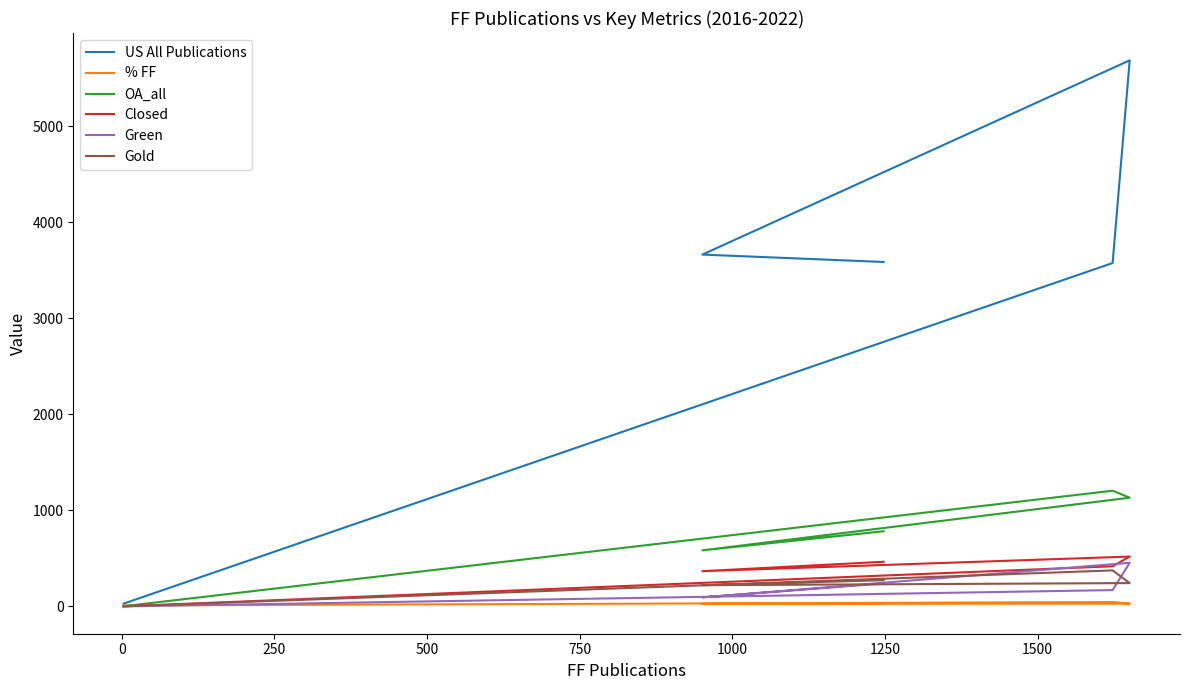

List the series in order of their peak value, lowest first.

% FF, Gold, Green, Closed, OA_all, US All Publications